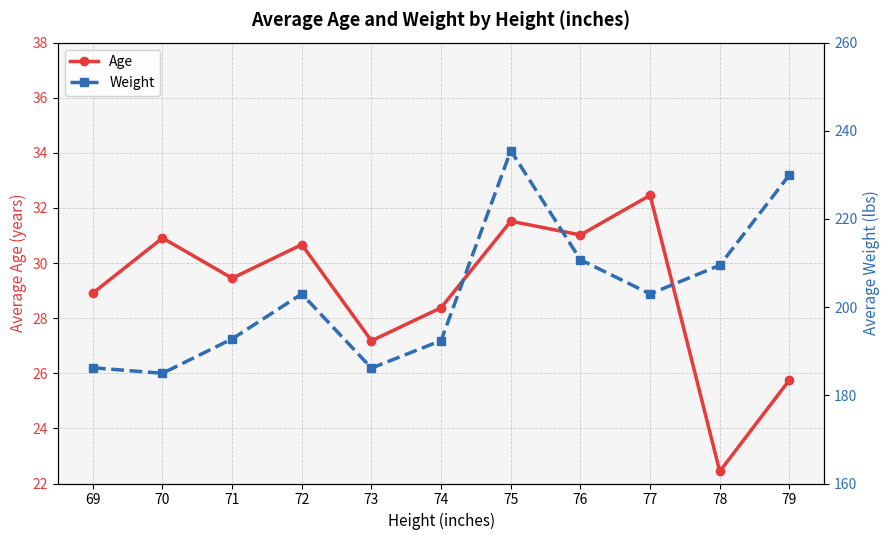

Which series has the largest total across all categories?

Weight